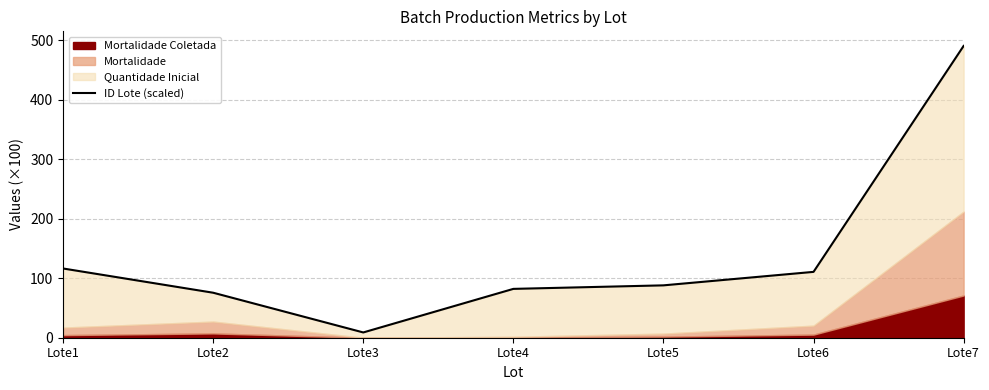

Rank the categories by value from lowest to highest.

Lote3, Lote2, Lote4, Lote5, Lote6, Lote1, Lote7